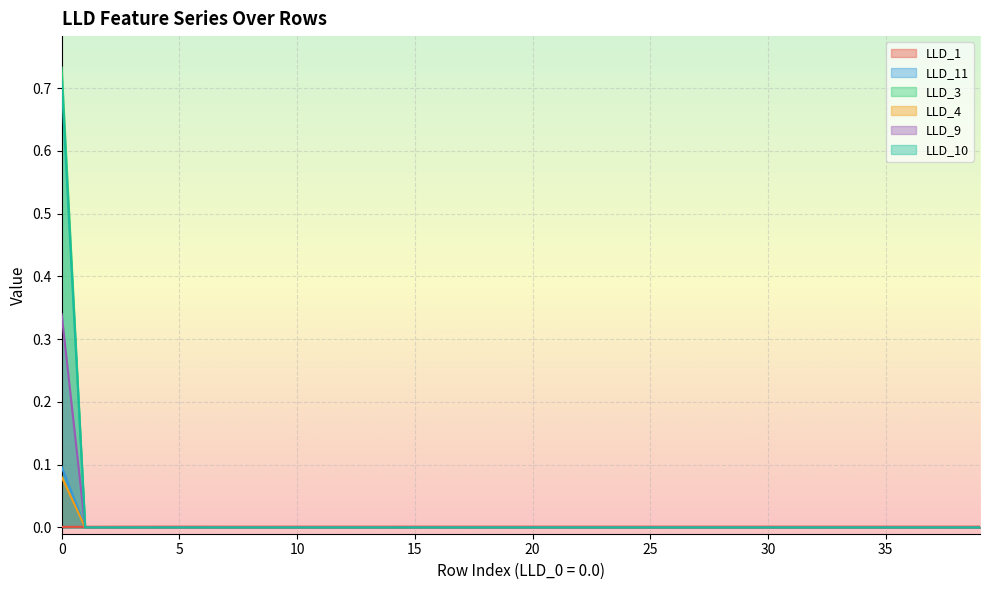

How many lines are shown in the chart?

6